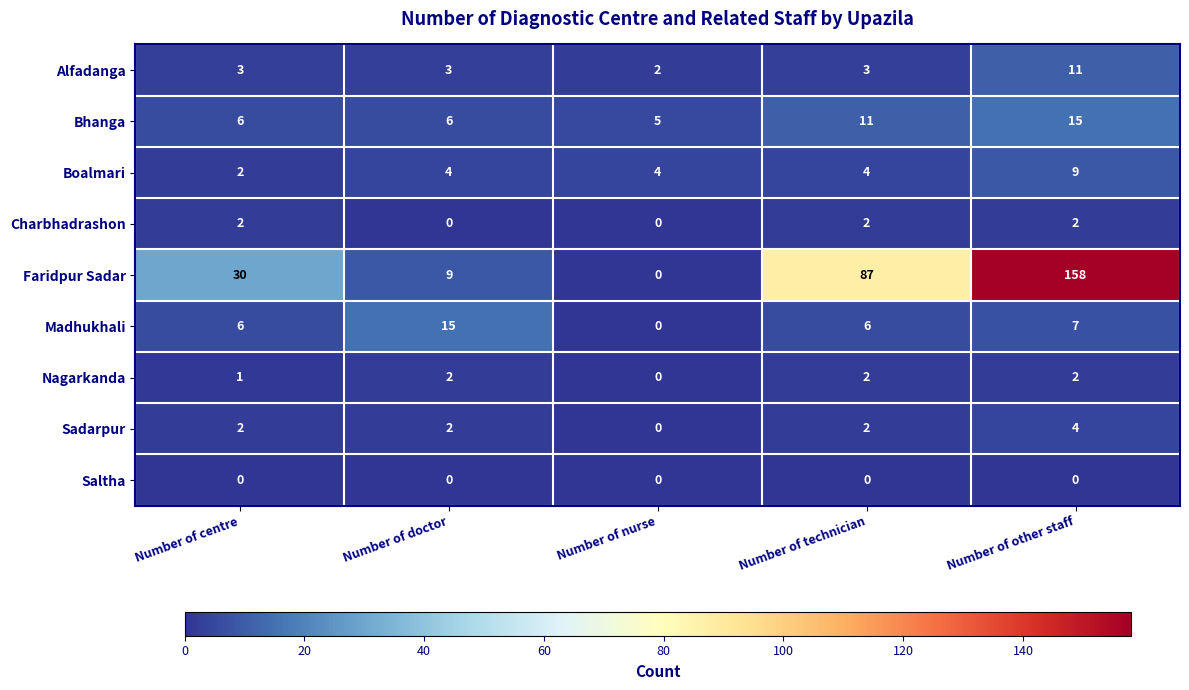

What is the average value of the Faridpur Sadar series?

57